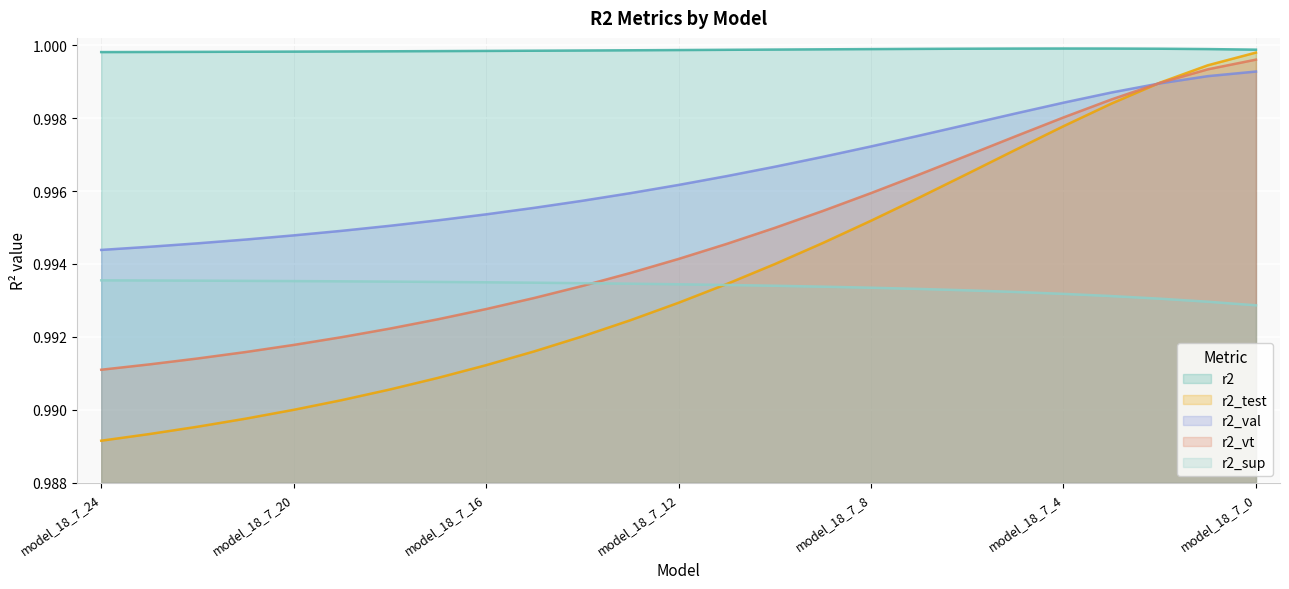

Where do r2_sup and r2_test first cross each other?

model_18_7_12 and model_18_7_11